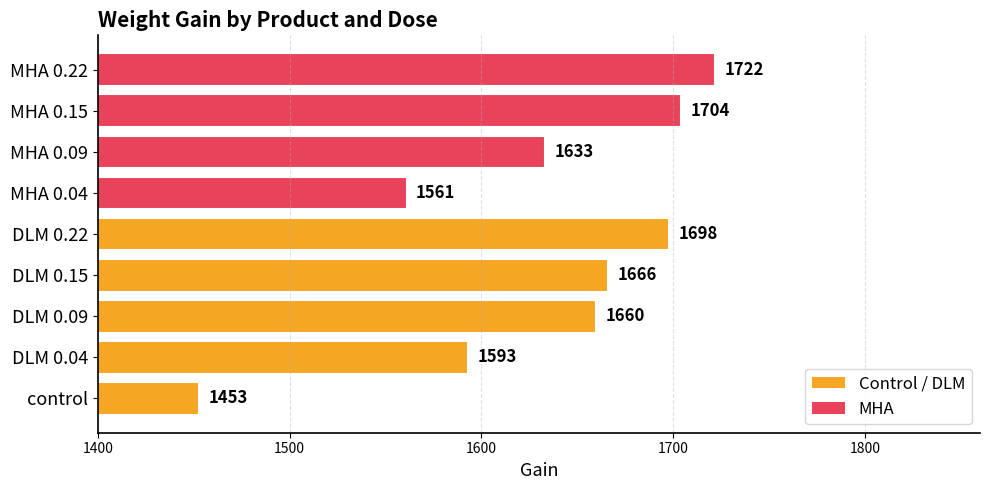

Reading top to bottom, extract all data points from this chart.

1722	1704	1633	1561	1698	1666	1660	1593	1453